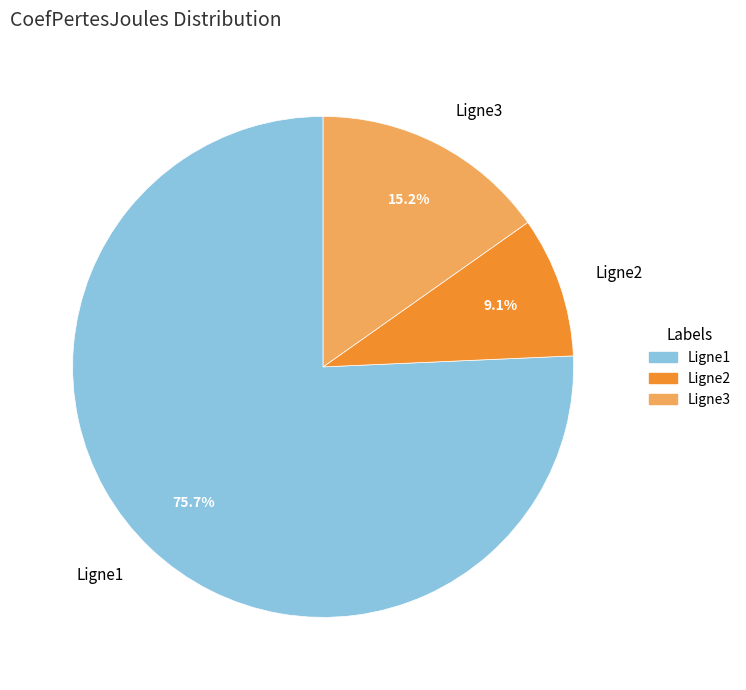

To the nearest percent, what percentage of the pie is Ligne2?

9%